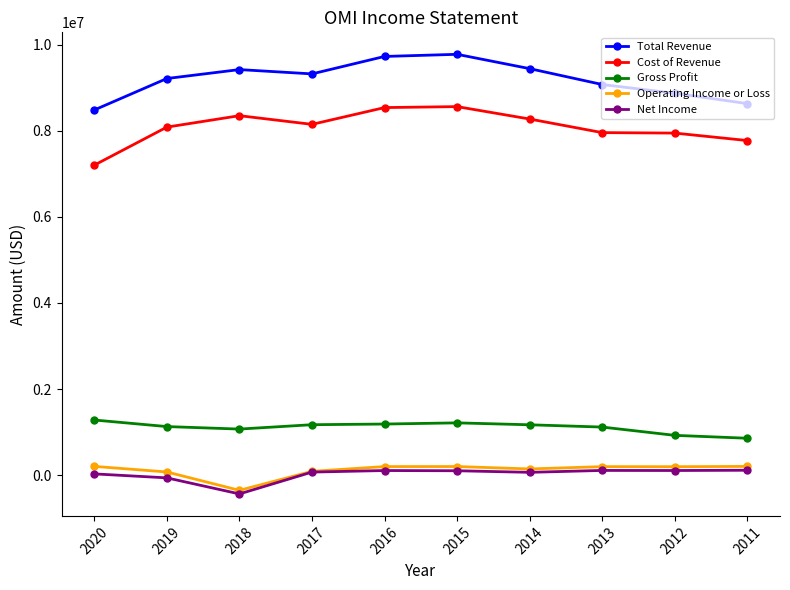

What is the lowest value of the Total Revenue series?

8480200